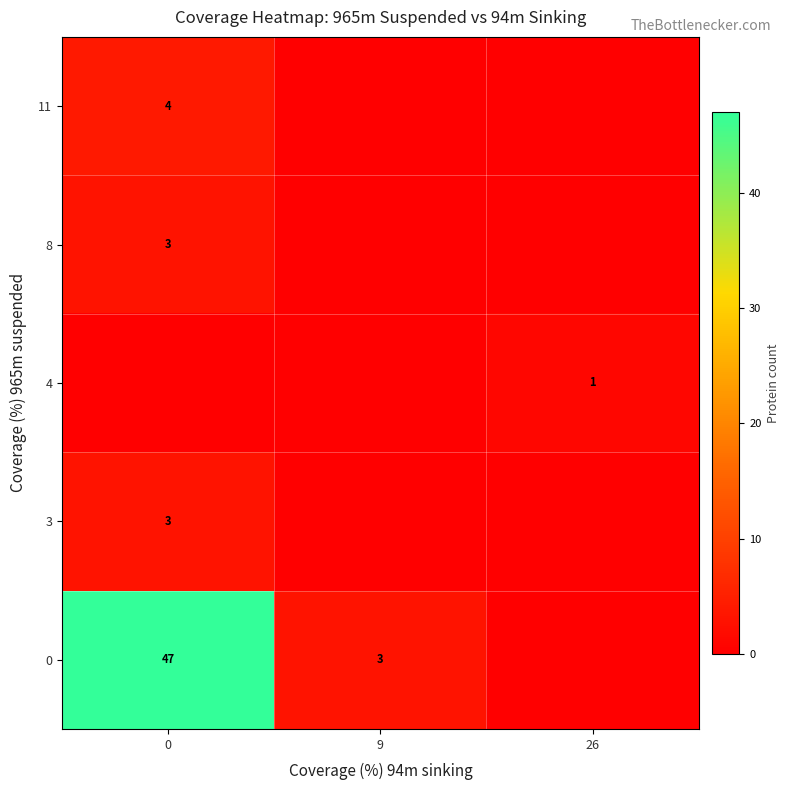

Which series has the largest total across all categories?

row_0